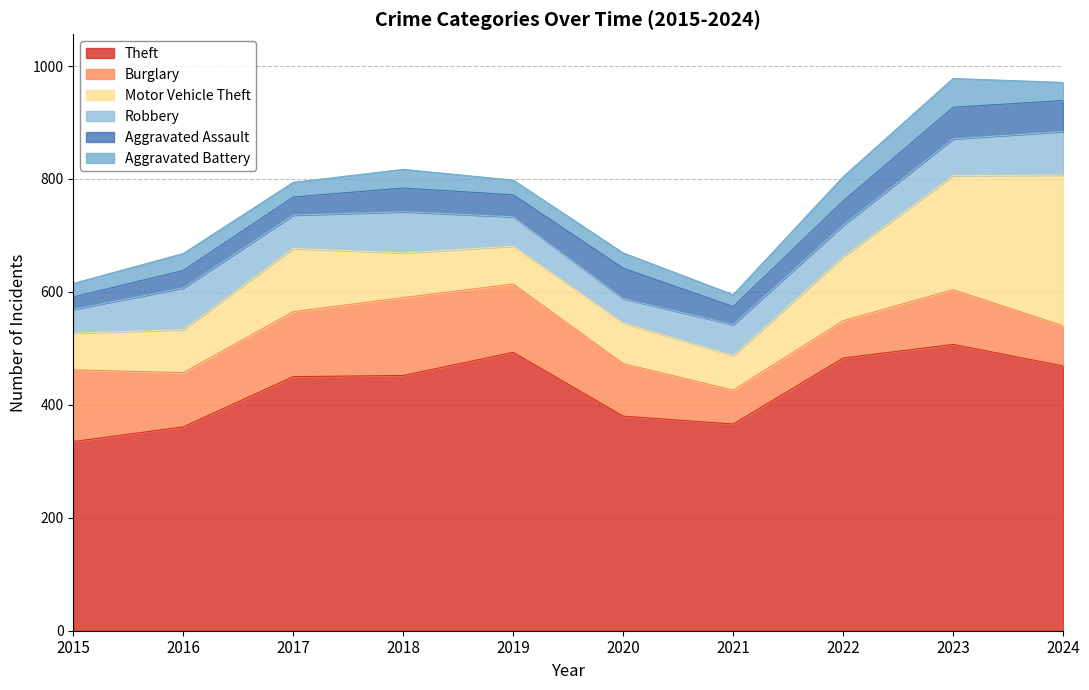

List the labels in order of Burglary value, largest first.

2018, 2015, 2019, 2017, 2023, 2016, 2020, 2024, 2022, 2021